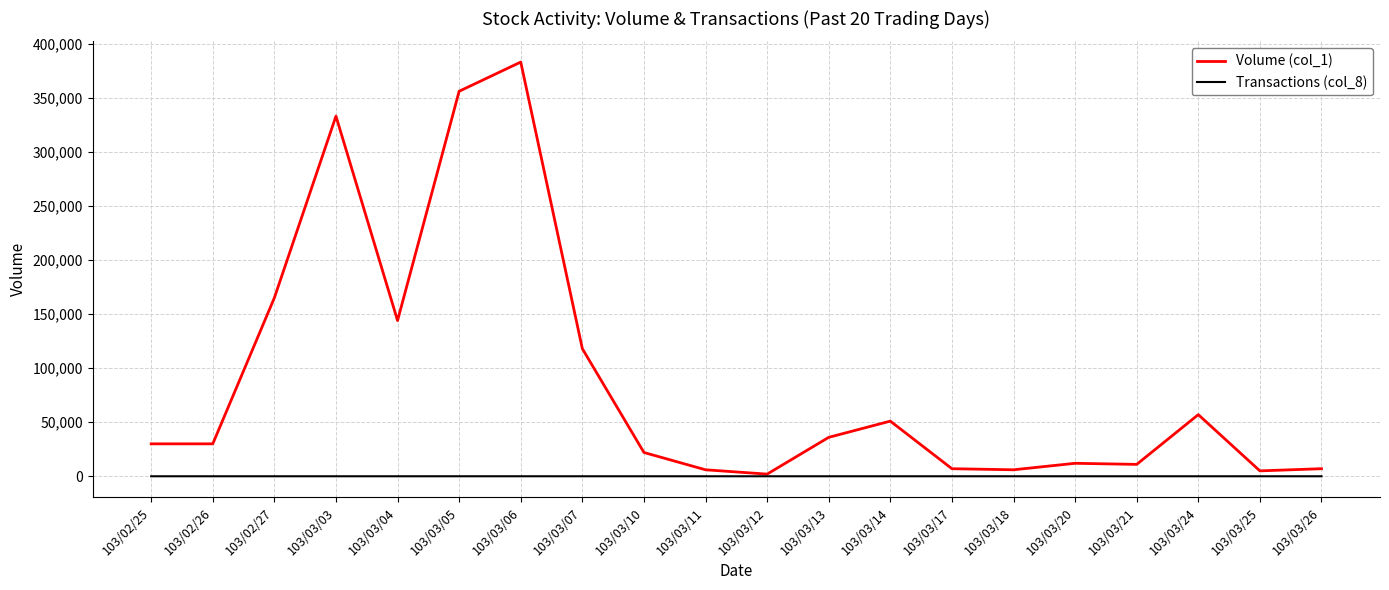

At which label is Volume (col_1) closest to 192500?

103/02/27